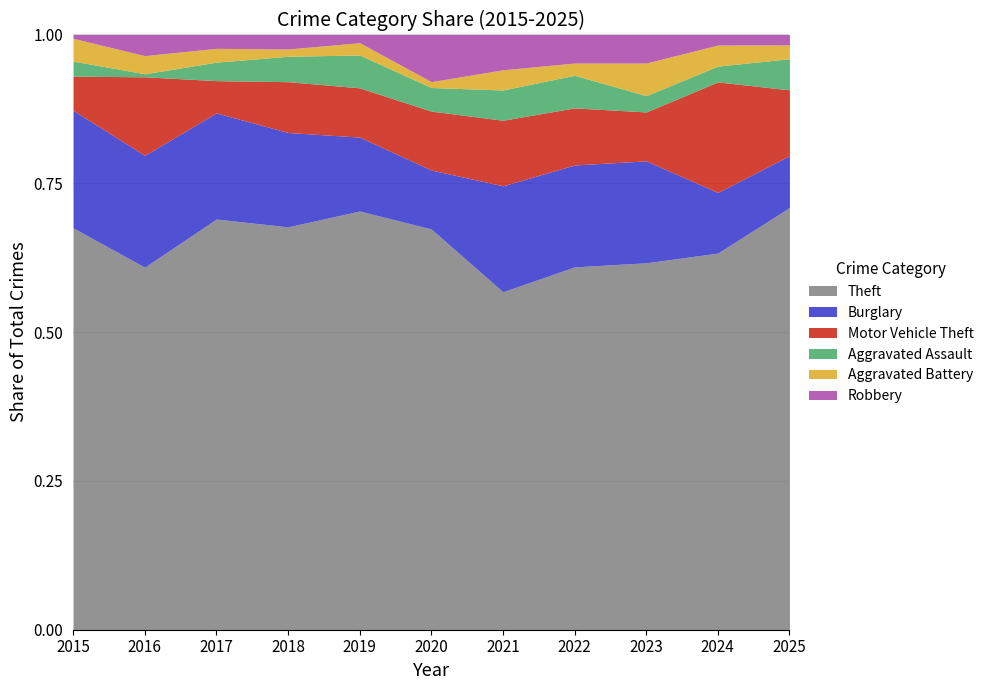

The Theft series shows 0.1 at 2023. True or false?

False